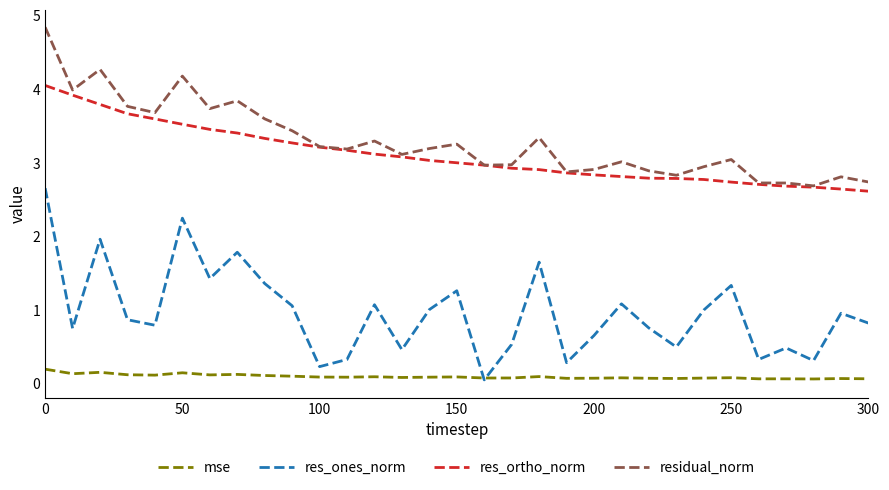

What is the minimum value for res_ortho_norm?

2.6